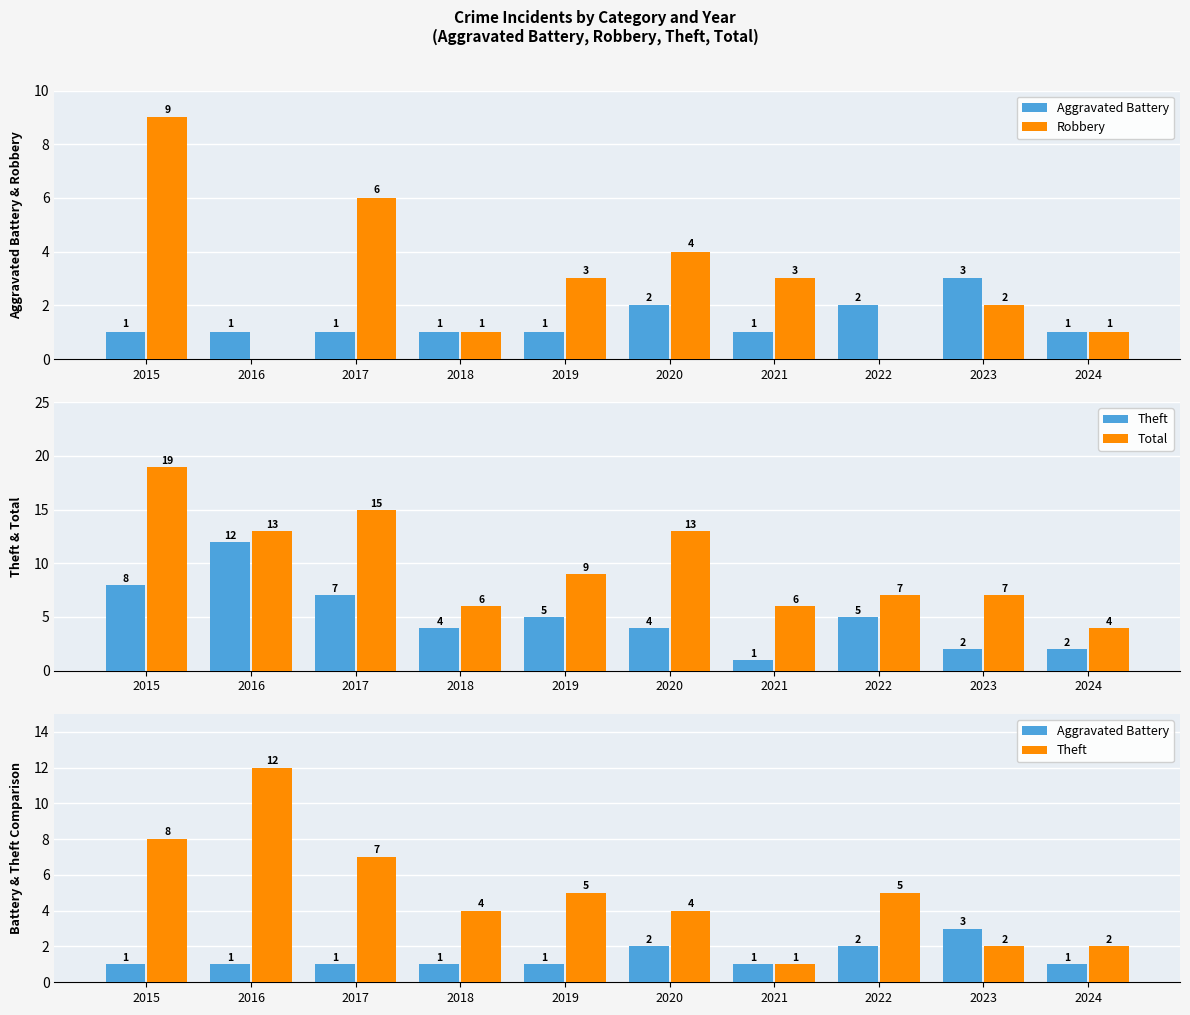

What value does the Theft series have at 2024?

2